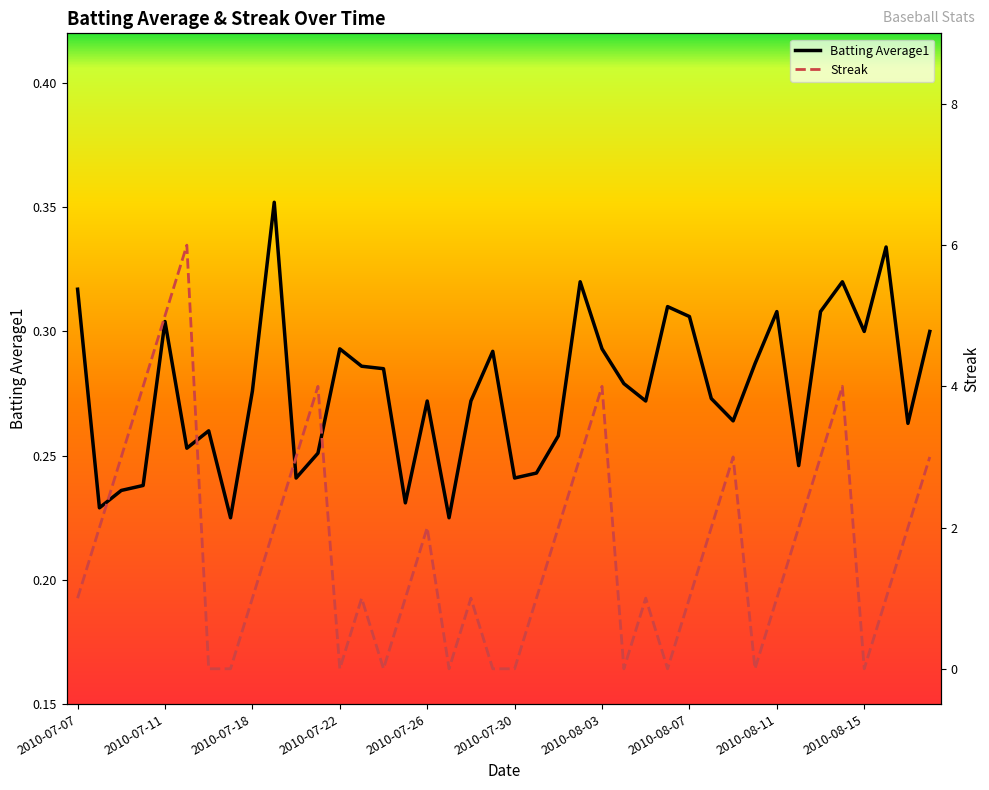

List the series in order of their overall mean, highest first.

Streak, Batting Average1